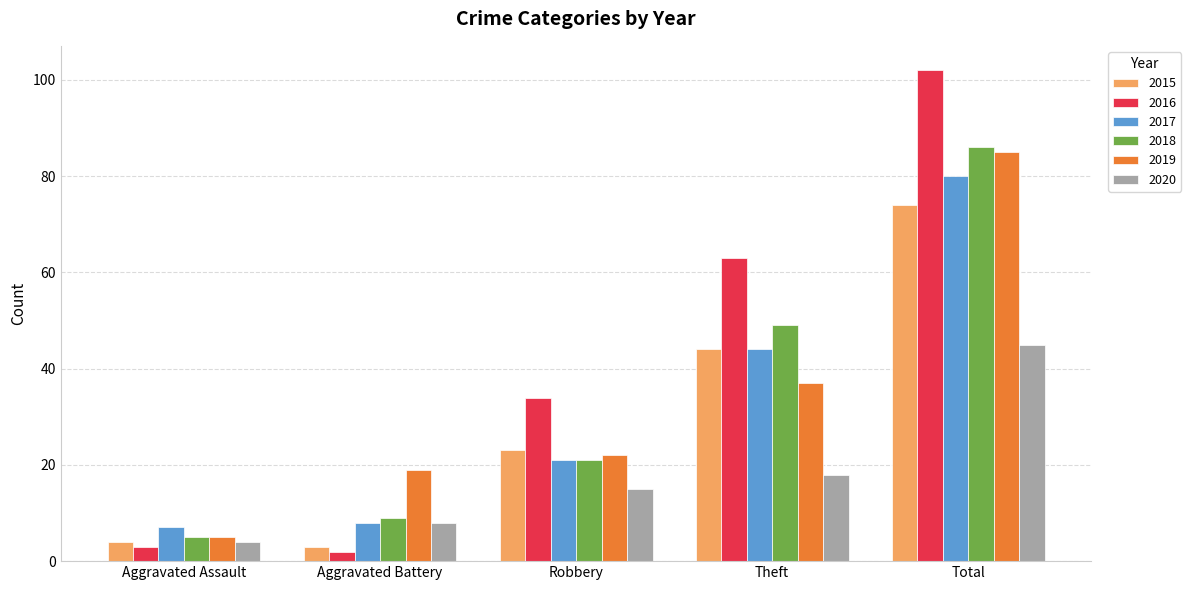

What is the average value of the 2015 series?

30